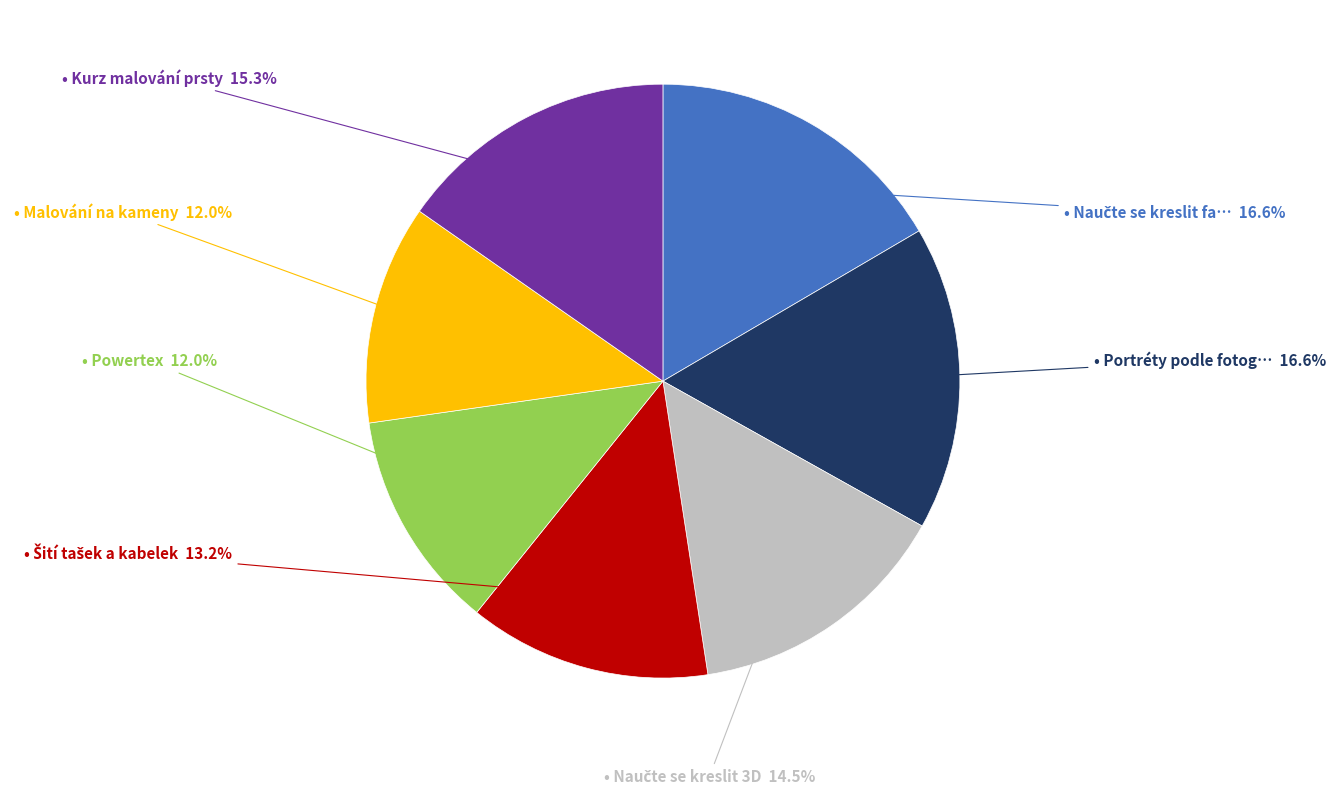

Is there any slice that represents more than half of the pie?

No